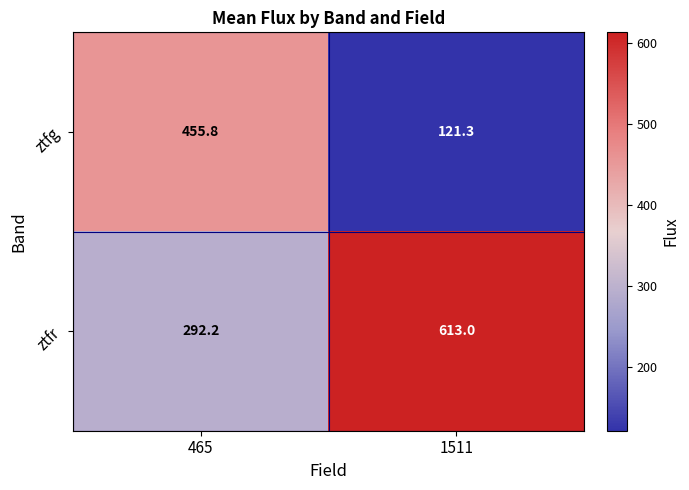

What value does the ztfr series have at 465?

292.2